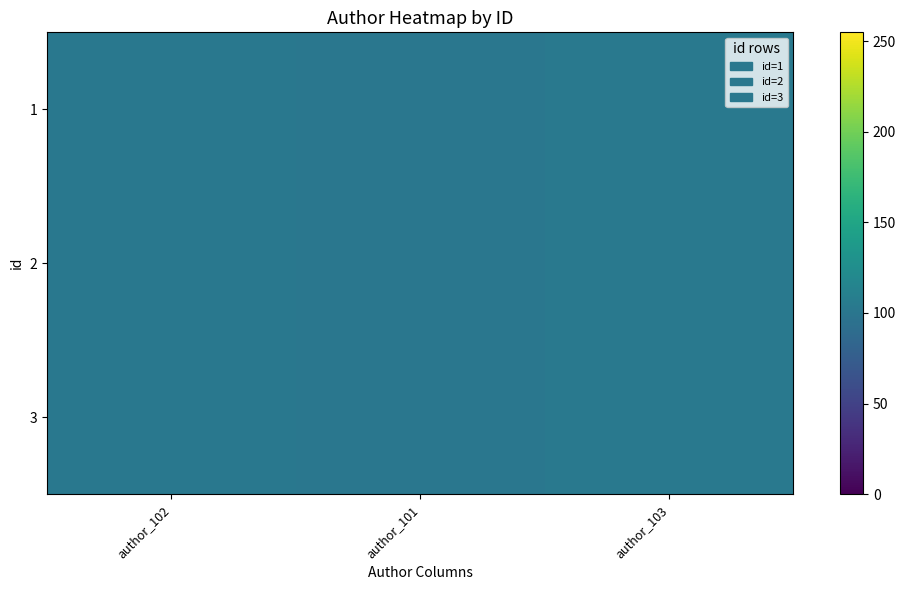

What is the total value across all series at author_102?

306